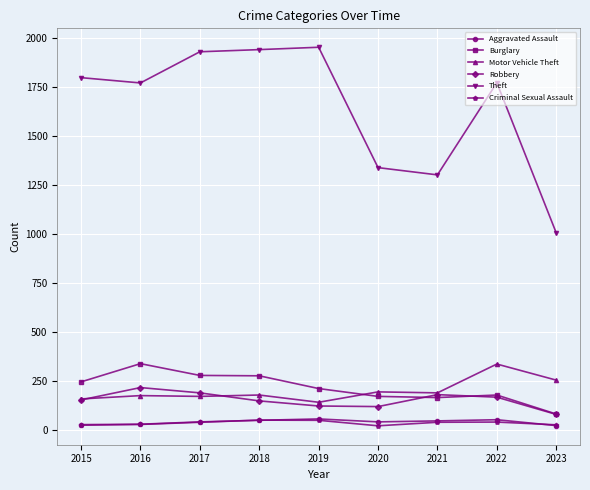

In Criminal Sexual Assault, how many points are higher than both neighbors (excluding endpoints)?

2